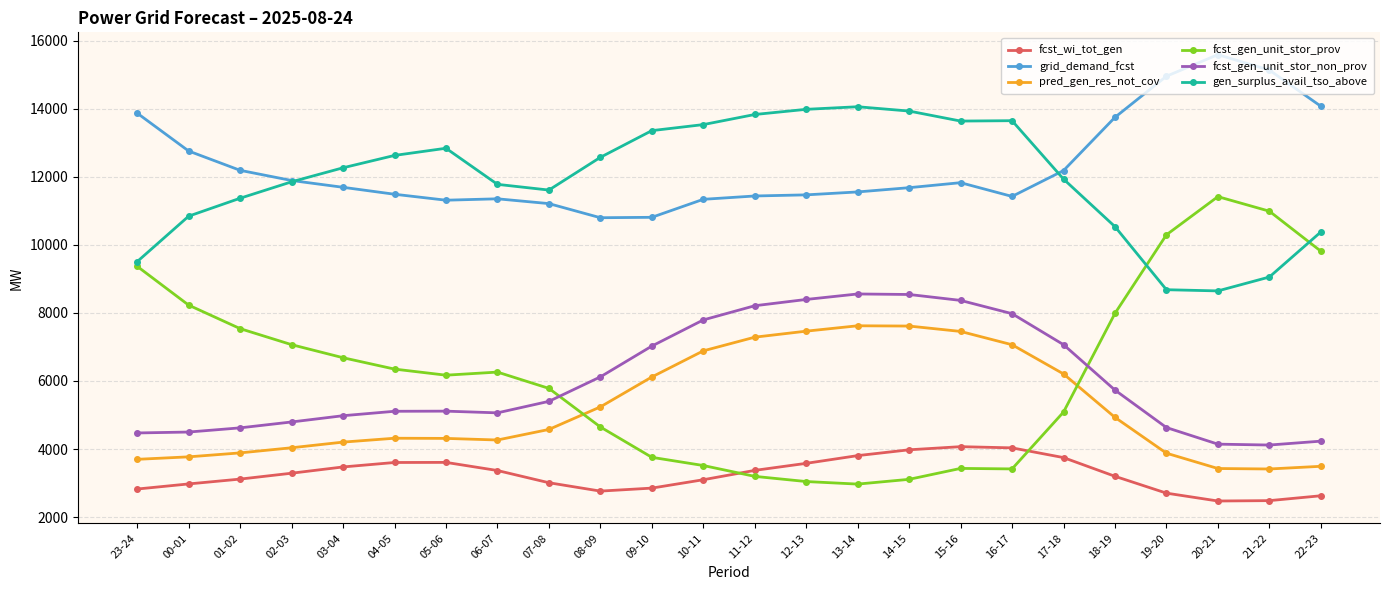

Which category has the highest value across all series?

20-21